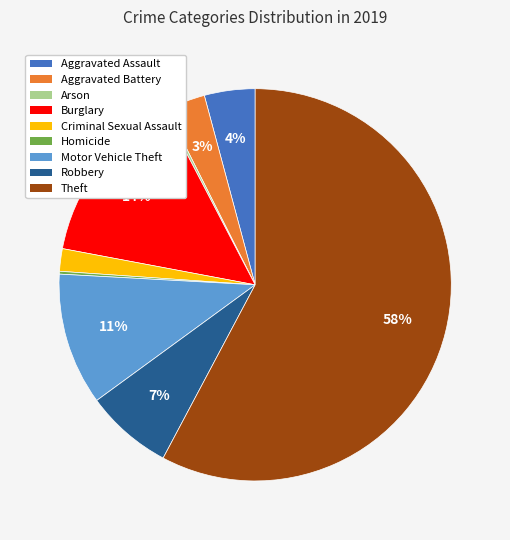

Which slice is the largest?

Theft